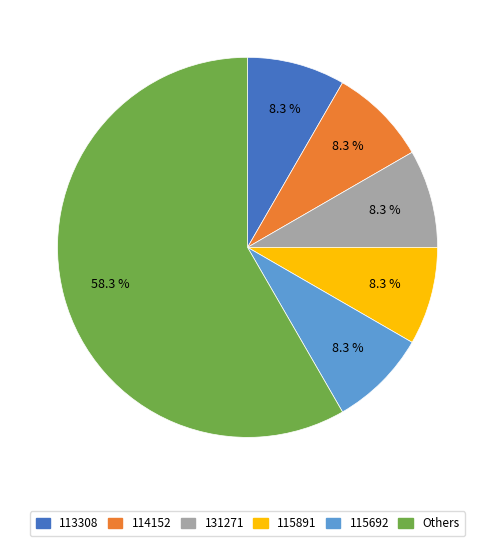

Is there a majority slice in this chart?

Yes